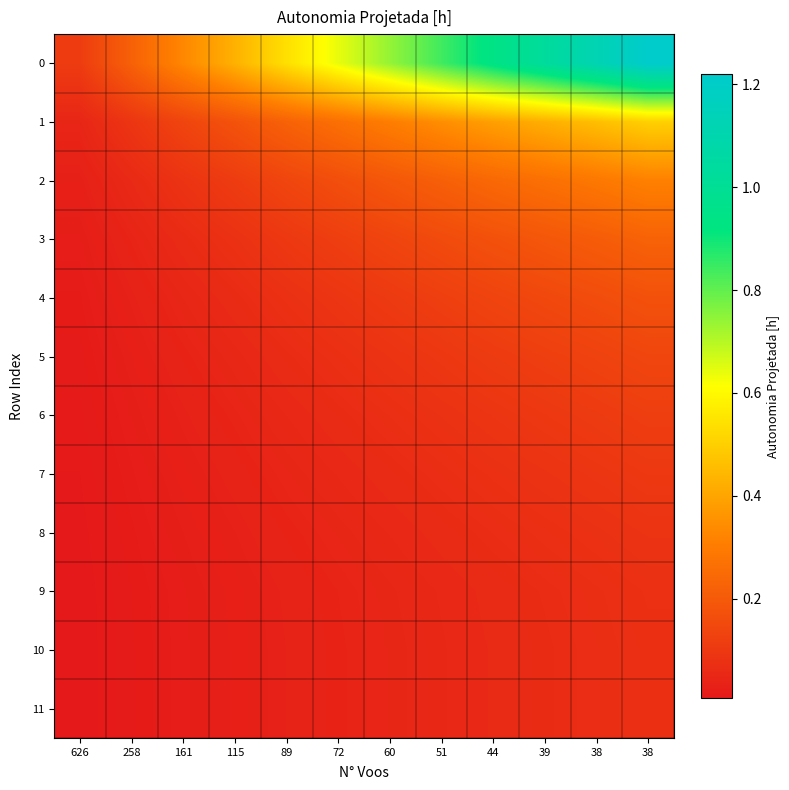

At how many categories does at least one series exceed 0?

12